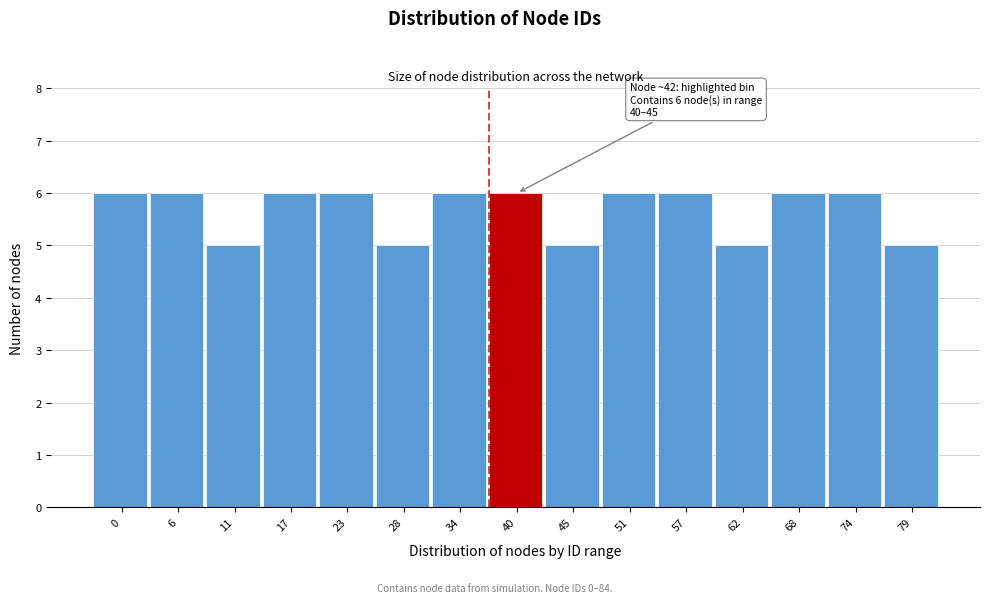

Reading left to right, transcribe all the data shown in this chart.

0=6	6=6	11=5	17=6	23=6	28=5	34=6	40=6	45=5	51=6	57=6	62=5	68=6	74=6	79=5